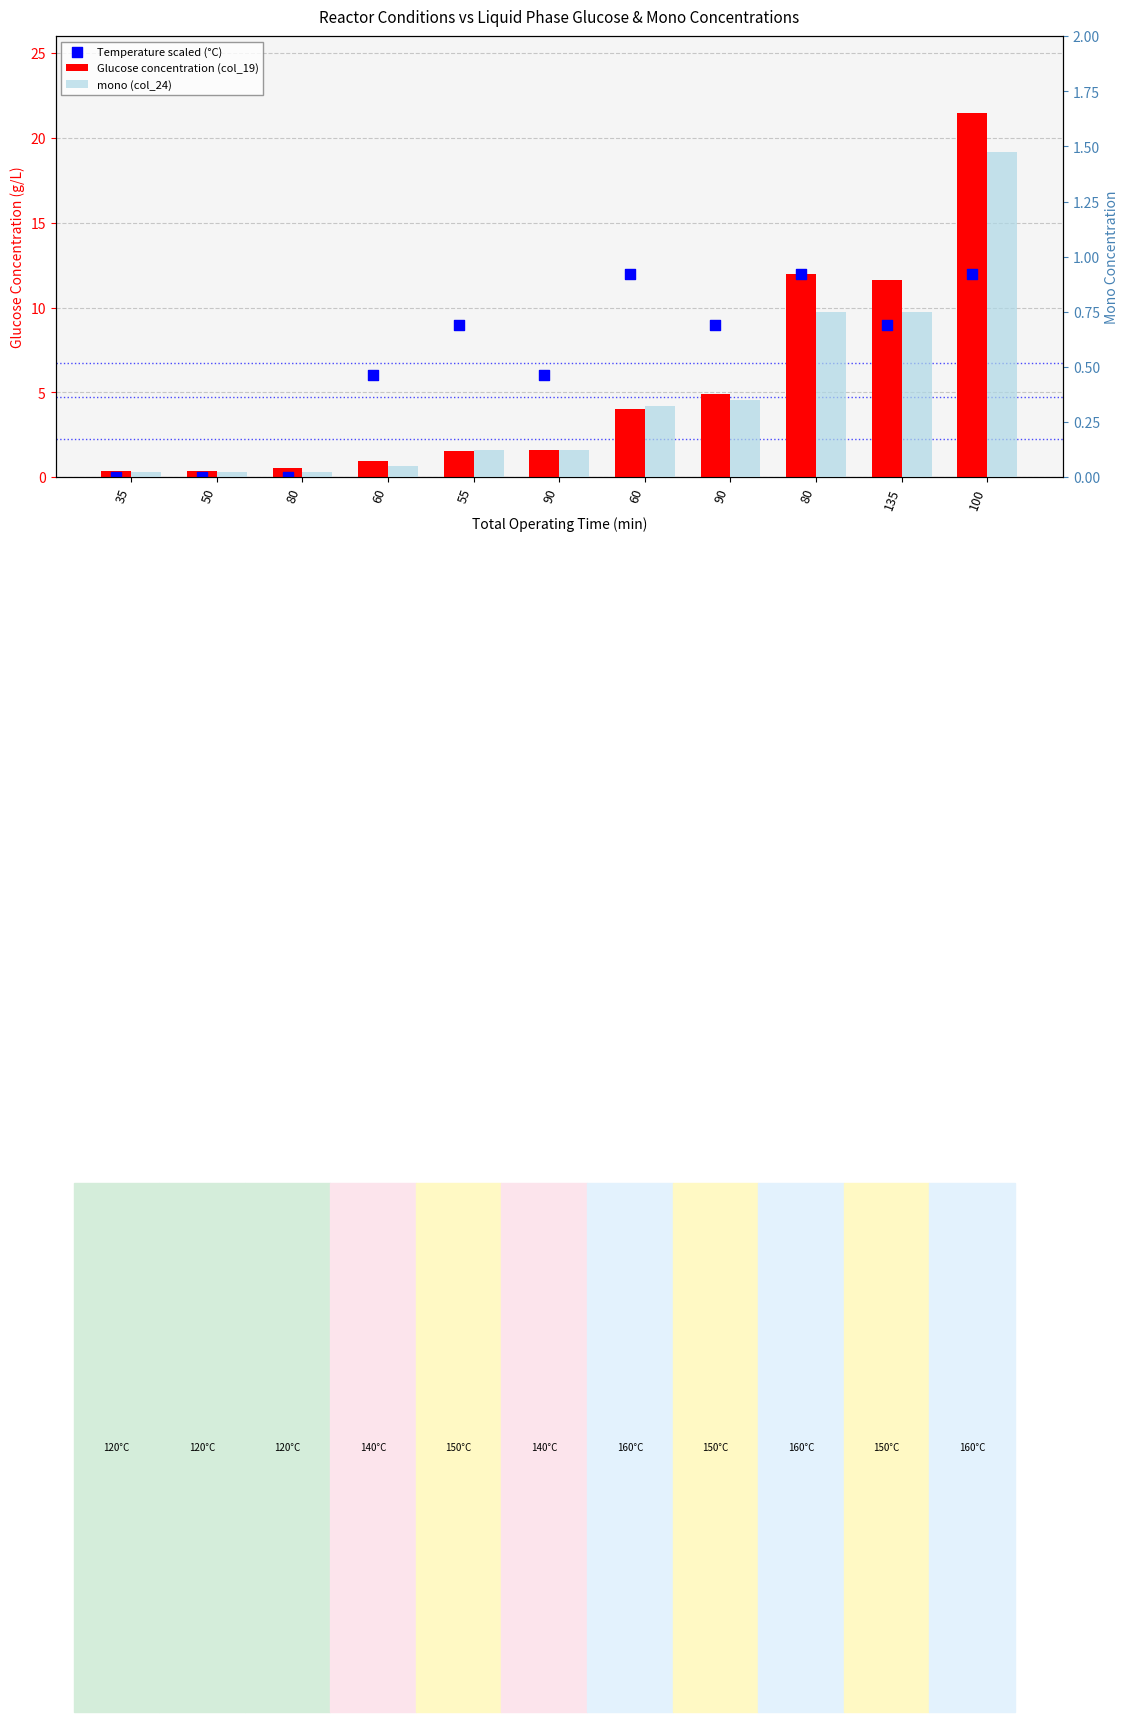

Which series has the largest total across all categories?

Temperature scaled (°C)